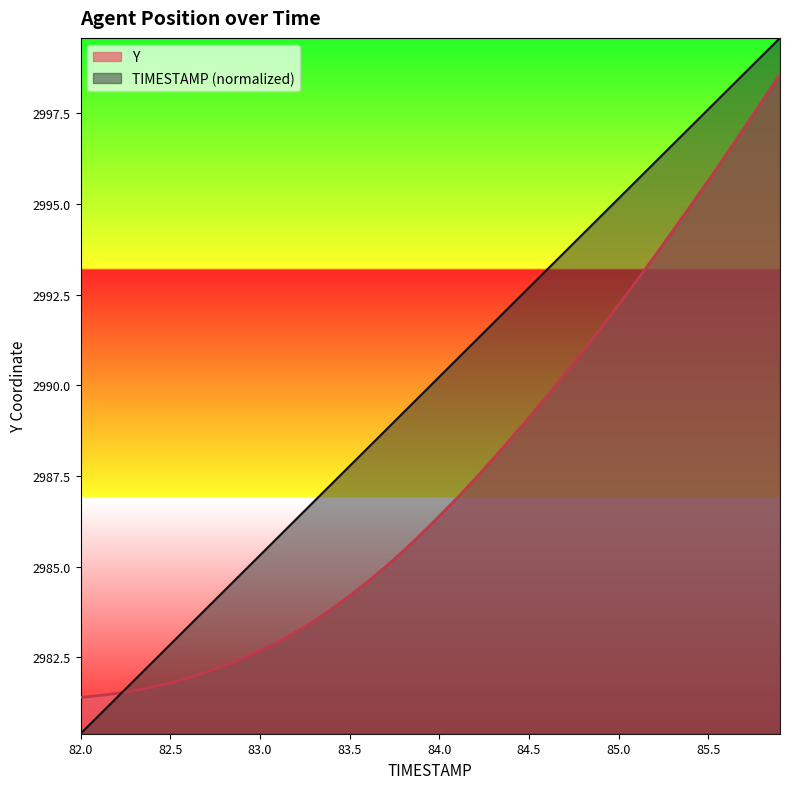

What is the minimum value shown in the chart?

2980.4